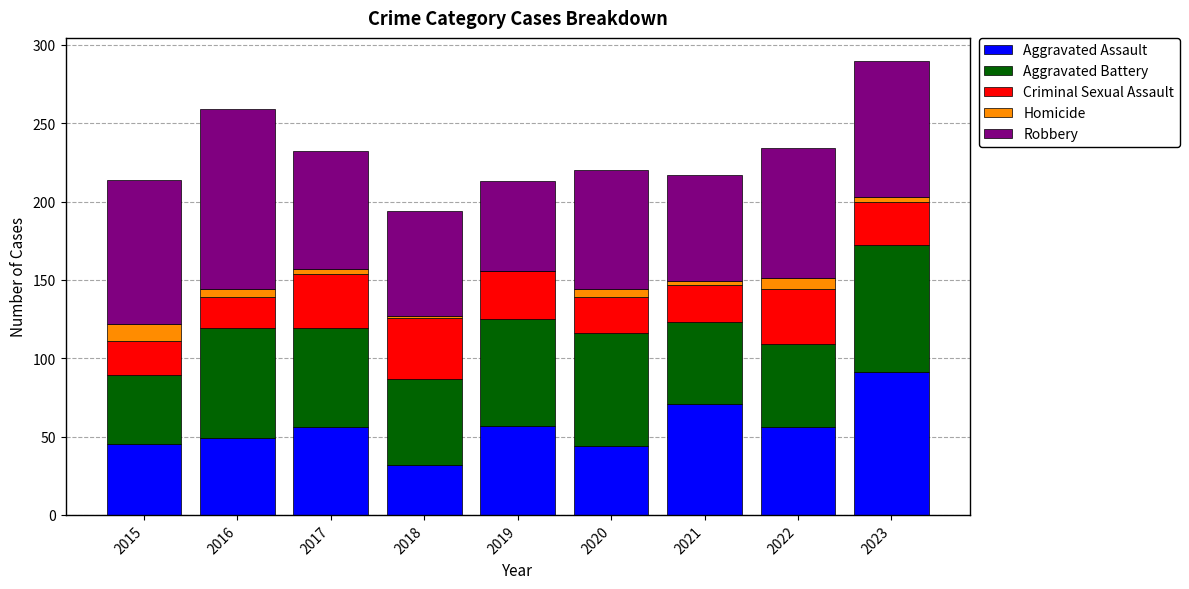

True or false: Aggravated Assault has a value of 64 at 2015.

False